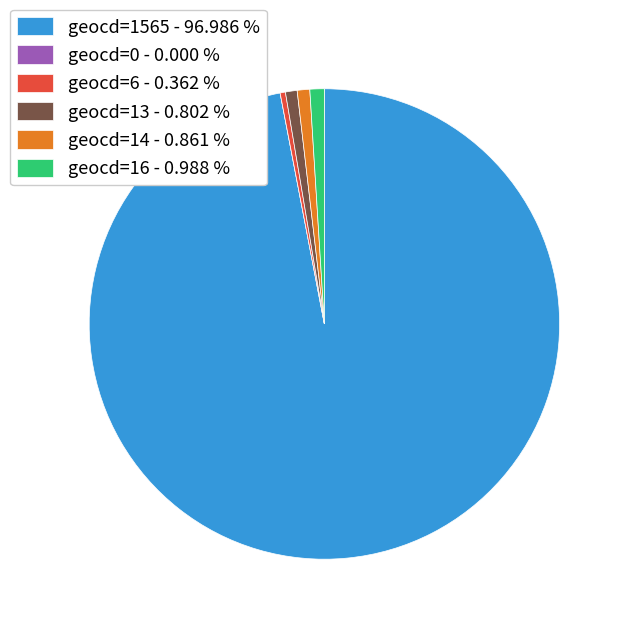

Which slice is the largest?

geocd=1565 - 96.986 %